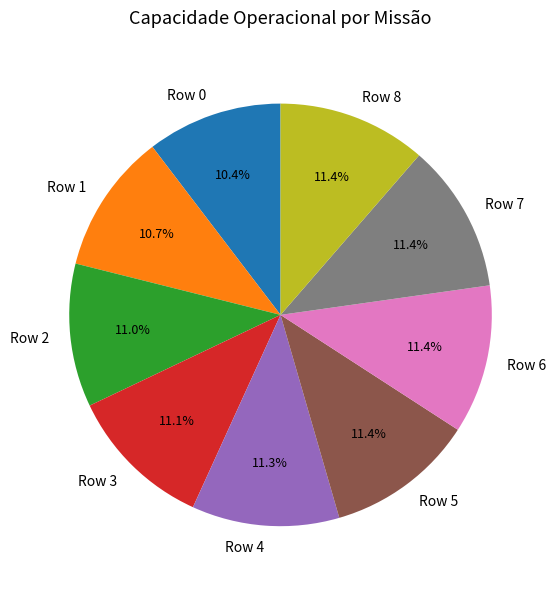

Approximately how many times larger is the value at Row 1 compared to Row 5?

0.9